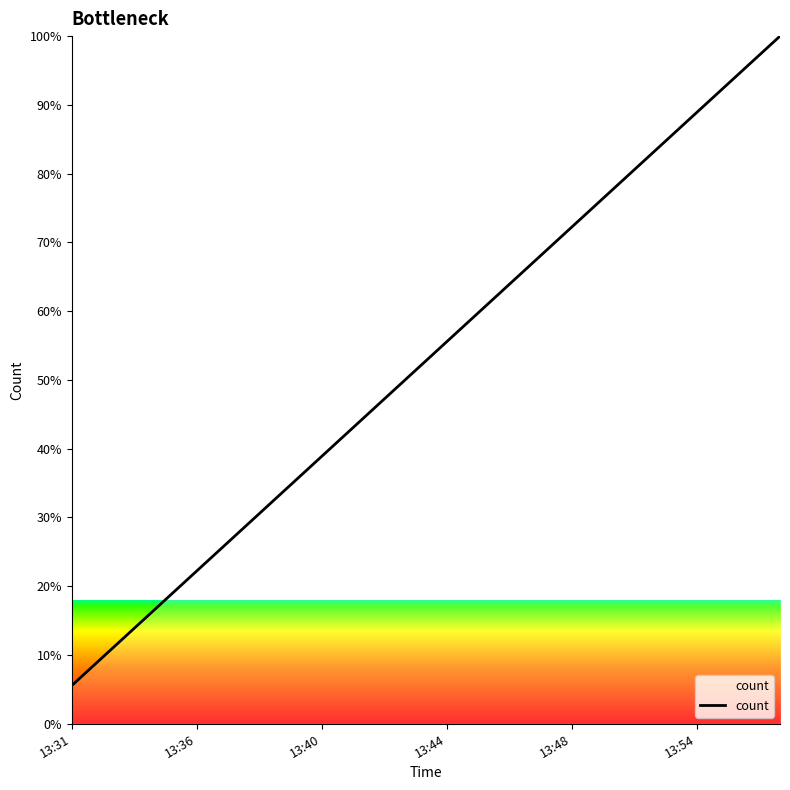

What is the minimum value shown in the chart?

5.6